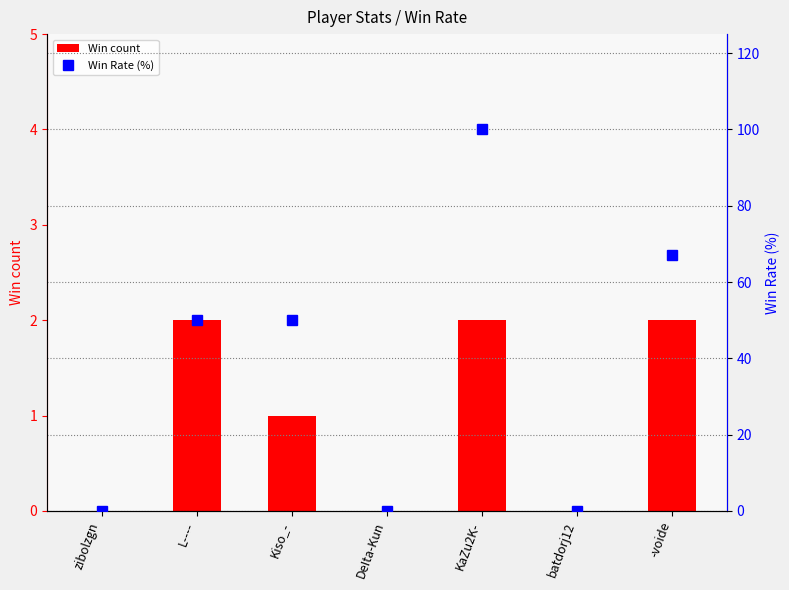

What is the label of the 7th bar from the right?

zibolzgn